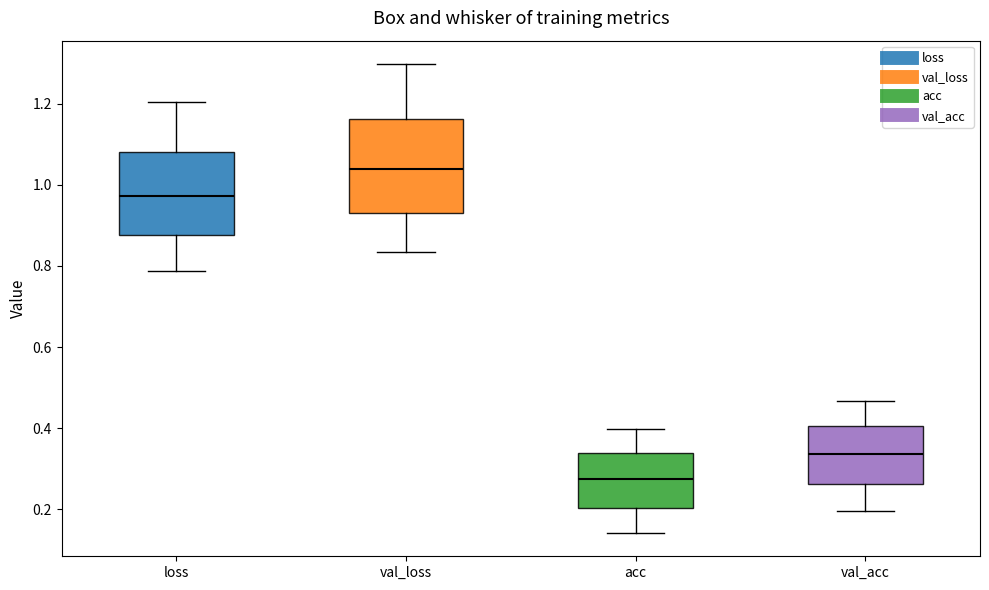

Where is the upper edge of the box for acc on the y-axis? The values are not printed on the chart, so give them approximately, as read against the axis.

0.34